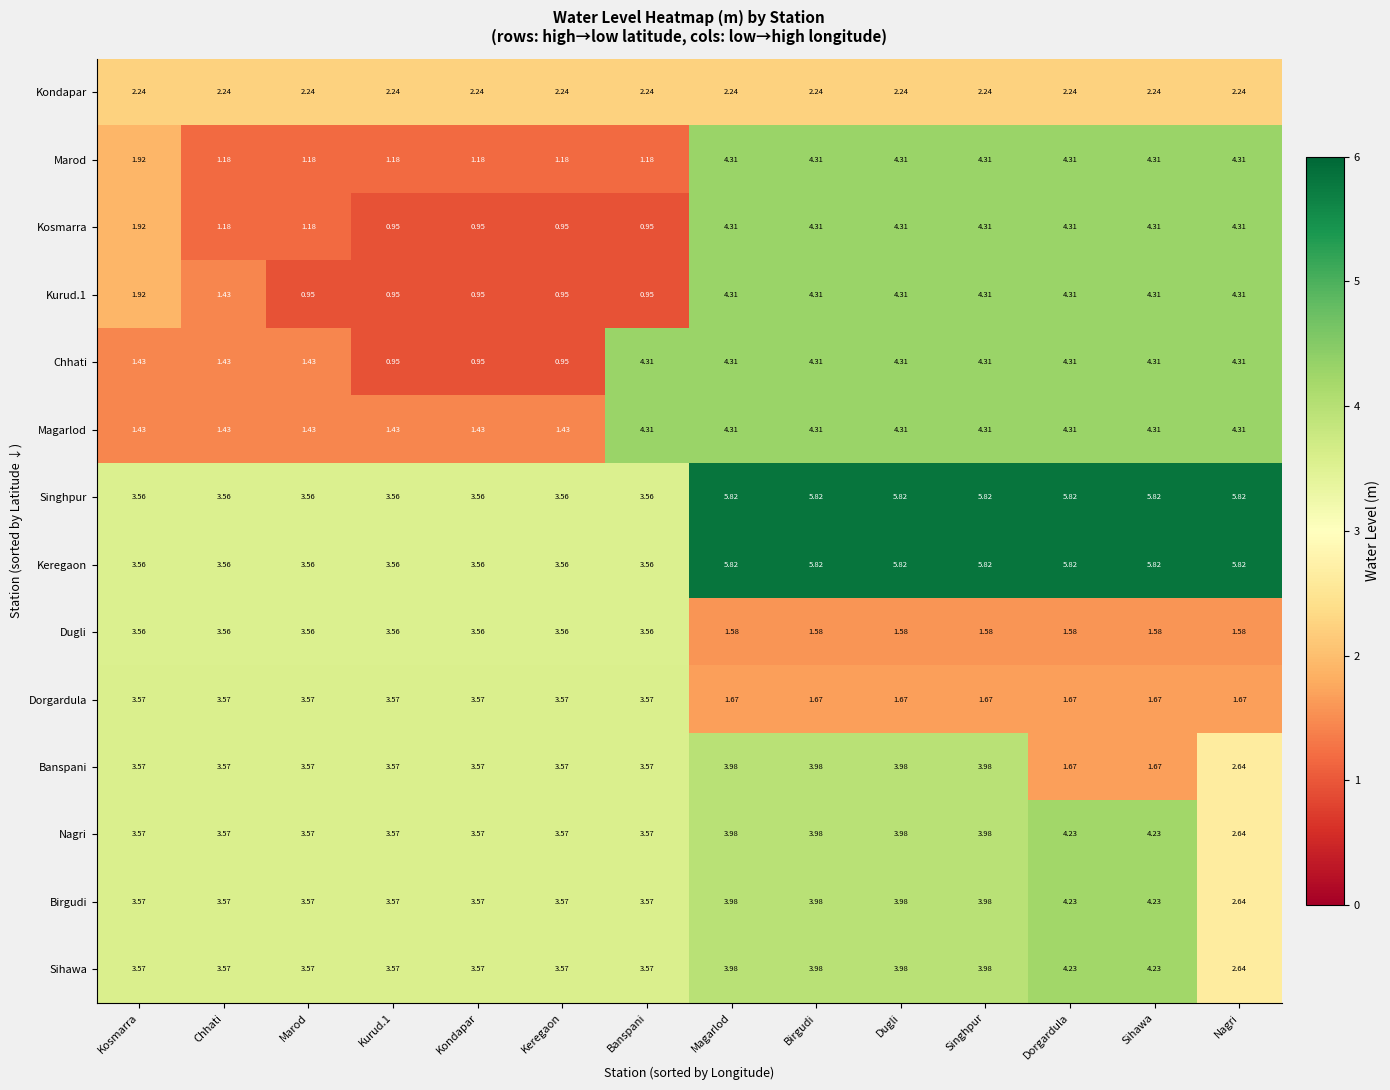

Where does the Birgudi series first go above 3?

Kosmarra